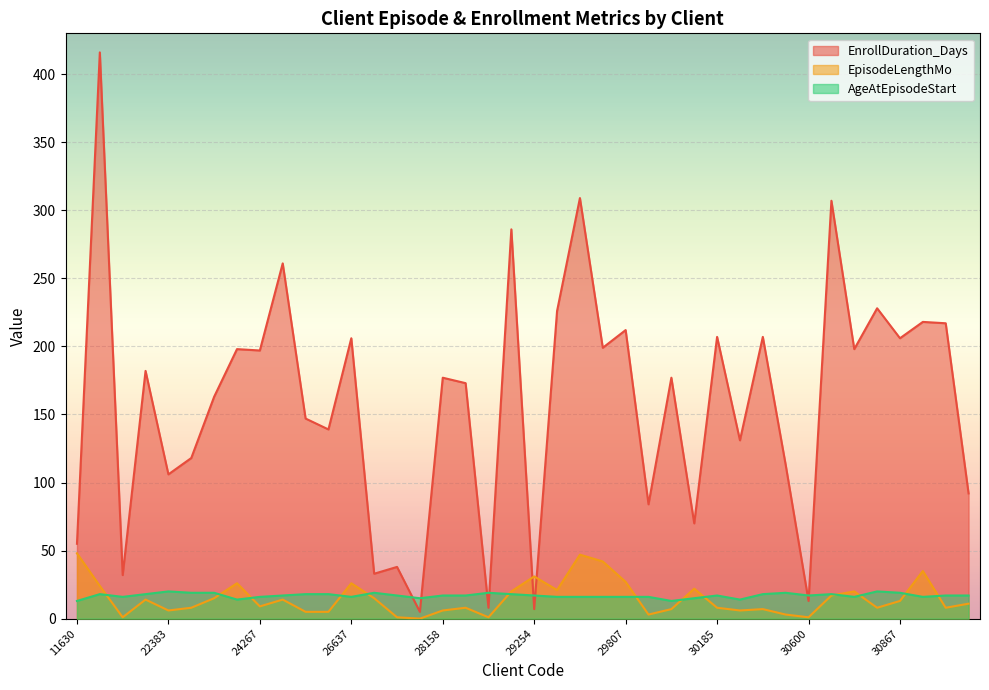

How many intersections are there between EpisodeLengthMo and AgeAtEpisodeStart?

13